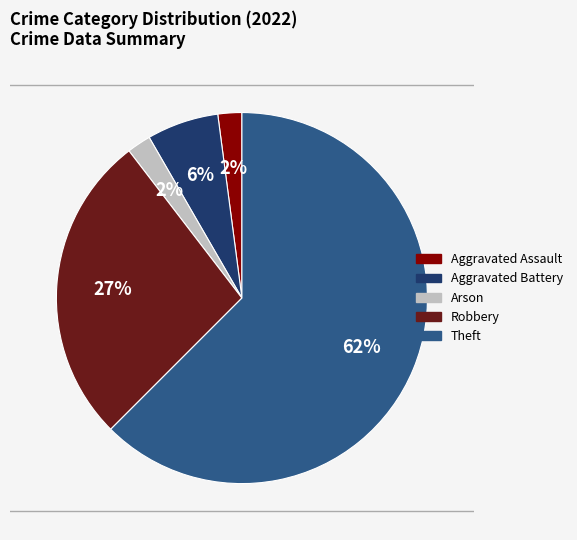

To the nearest percent, what is the average slice percentage?

20%